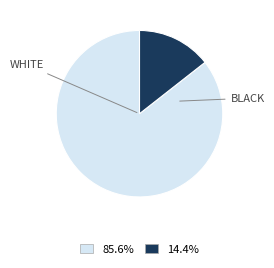

Does any single category account for the majority?

Yes